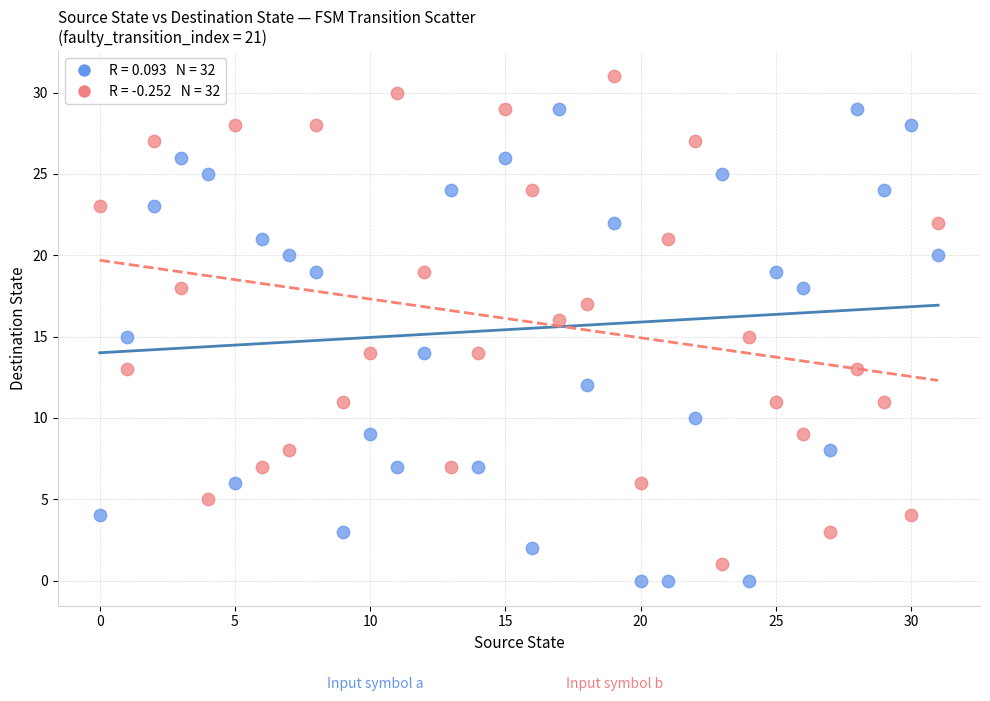

Across all data points, what is the range of Y values (max minus min)?

31